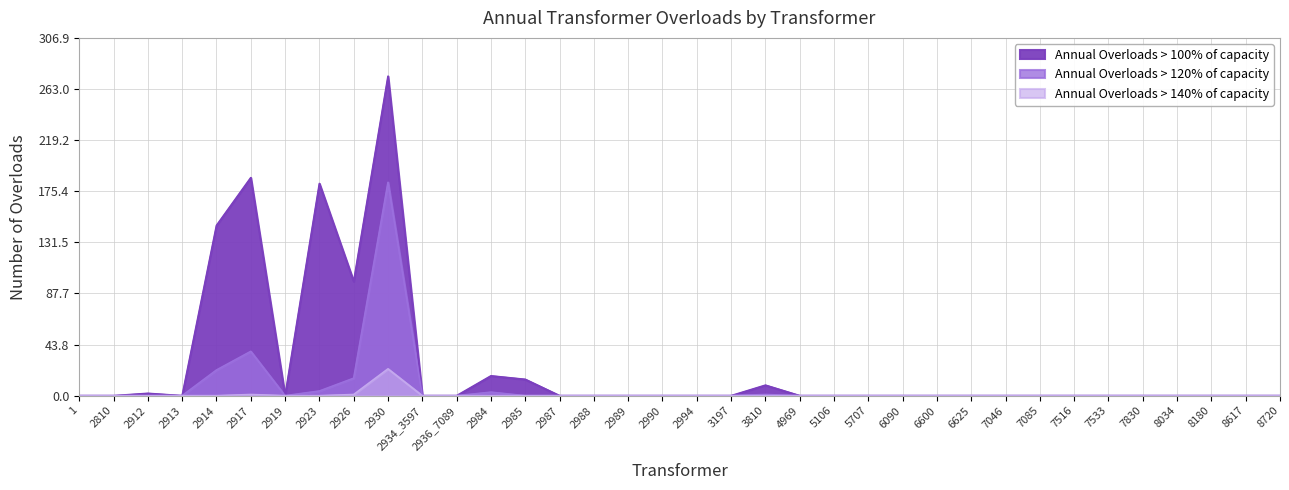

How many distinct data groups are displayed?

3